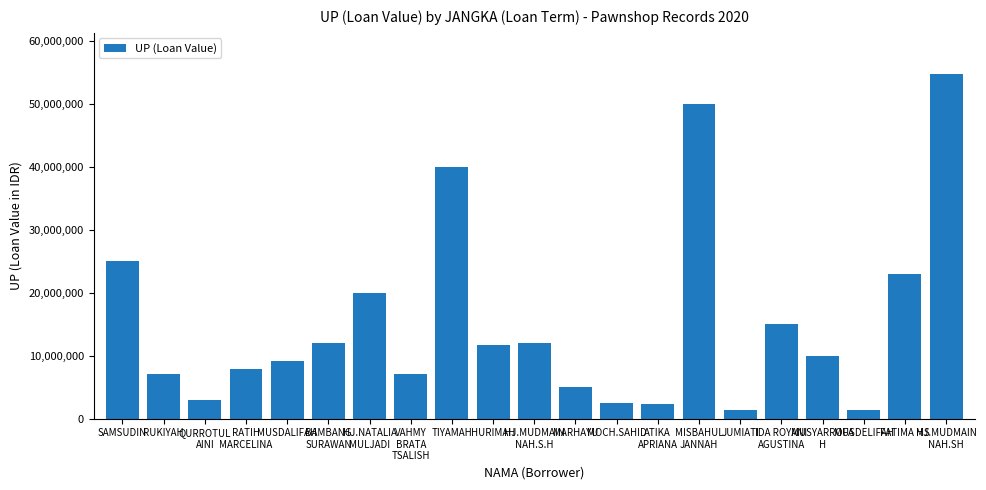

Are the bars horizontal?

No